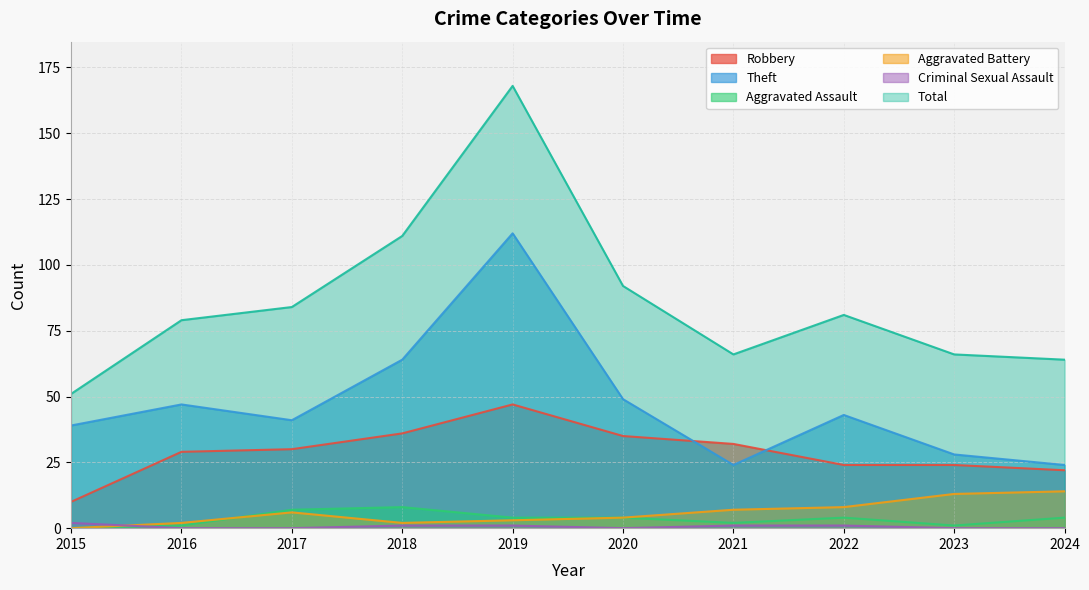

Reading left to right, extract all data points from this chart.

Robbery: 10	29	30	36	47	35	32	24	24	22
Theft: 39	47	41	64	112	49	24	43	28	24
Aggravated Assault: 0	1	7	8	4	4	2	4	1	4
Aggravated Battery: 0	2	6	2	3	4	7	8	13	14
Criminal Sexual Assault: 2	0	0	1	1	0	1	1	0	0
Total: 51	79	84	111	168	92	66	81	66	64